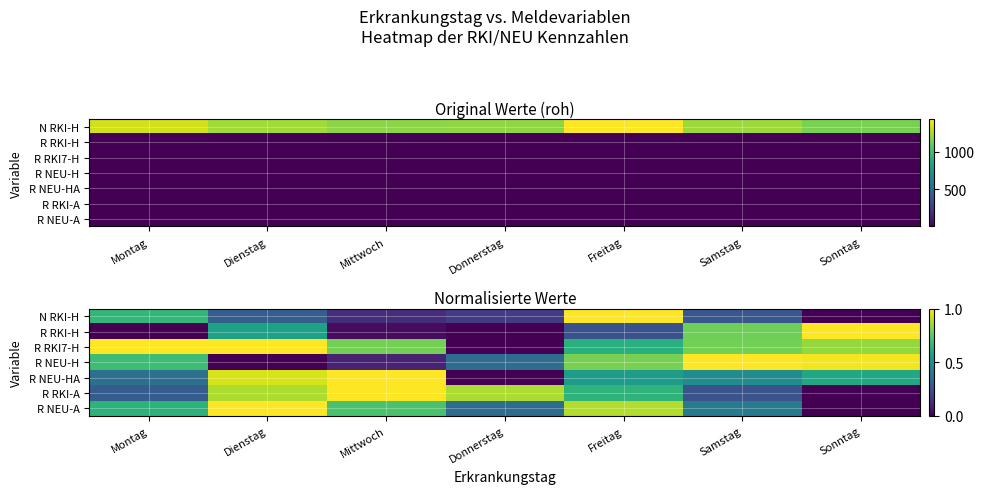

Which category has the lowest value across all series?

Sonntag